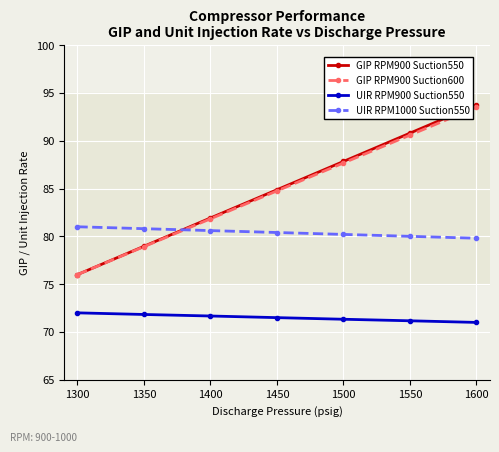

True or false: GIP RPM900 Suction600 and UIR RPM900 Suction550 cross at least once.

False